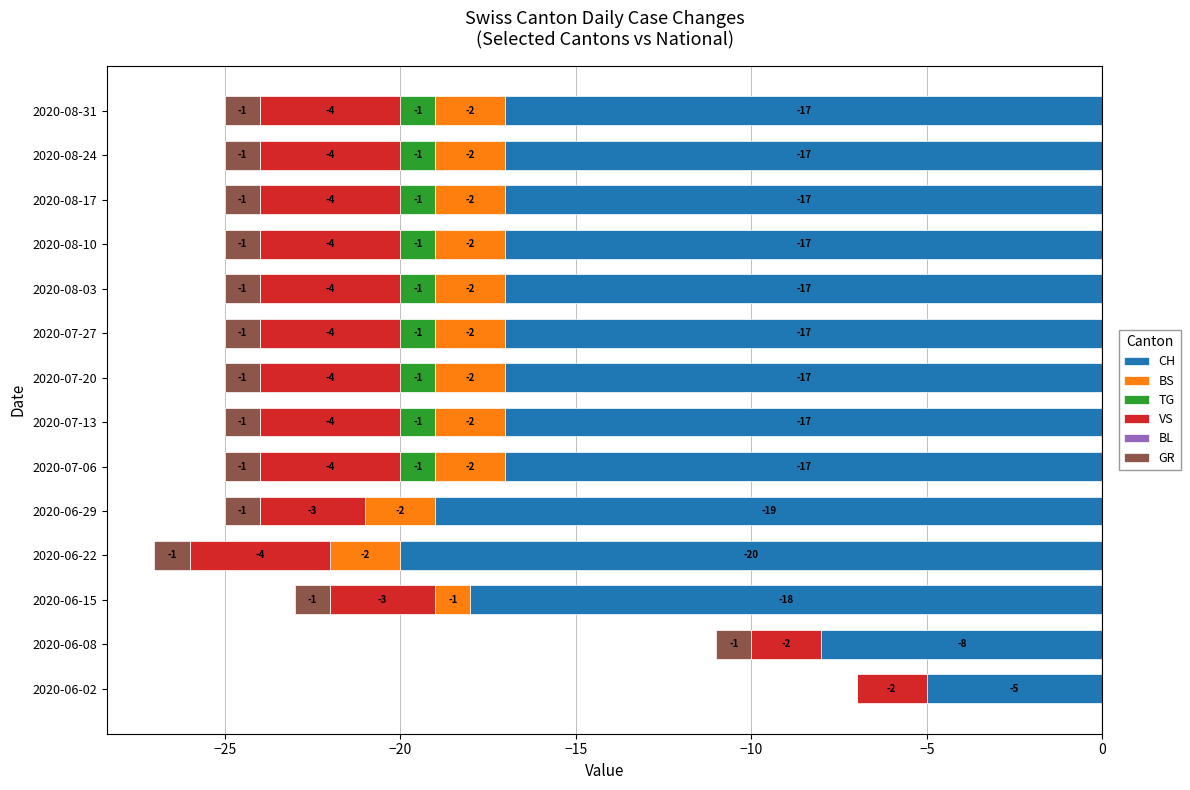

Reading left to right, what are all the values shown in this chart?

CH: -5	-8	-18	-20	-19	-17	-17	-17	-17	-17	-17	-17	-17	-17
BS: 0	0	-1	-2	-2	-2	-2	-2	-2	-2	-2	-2	-2	-2
TG: 0	0	0	0	0	-1	-1	-1	-1	-1	-1	-1	-1	-1
VS: -2	-2	-3	-4	-3	-4	-4	-4	-4	-4	-4	-4	-4	-4
GR: 0	-1	-1	-1	-1	-1	-1	-1	-1	-1	-1	-1	-1	-1